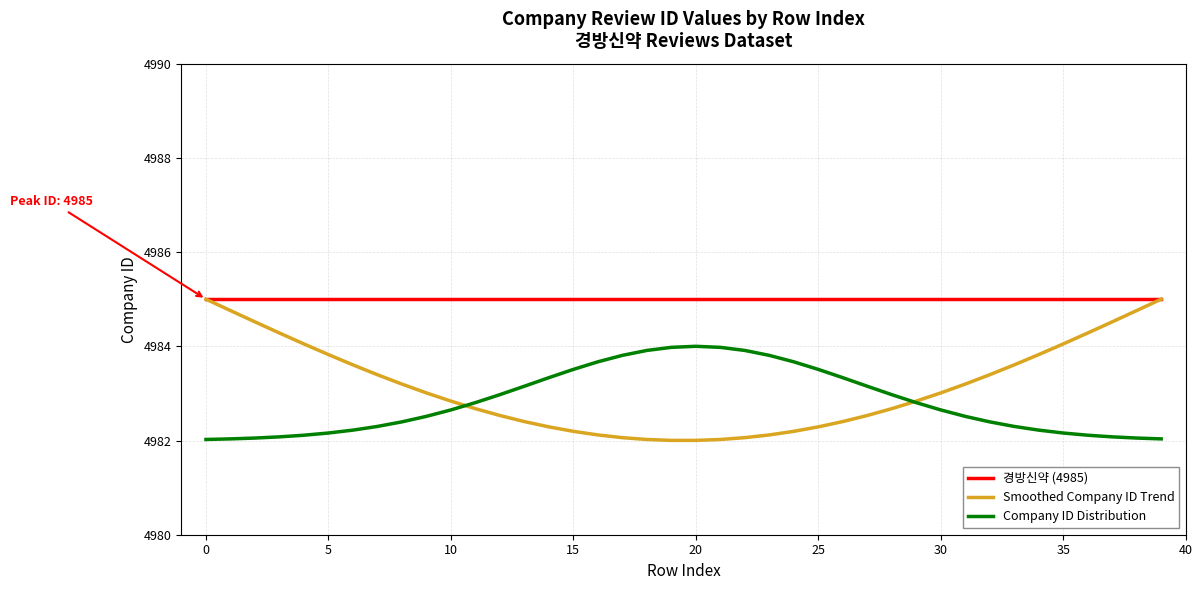

Which series has the widest spread of values?

Smoothed Company ID Trend